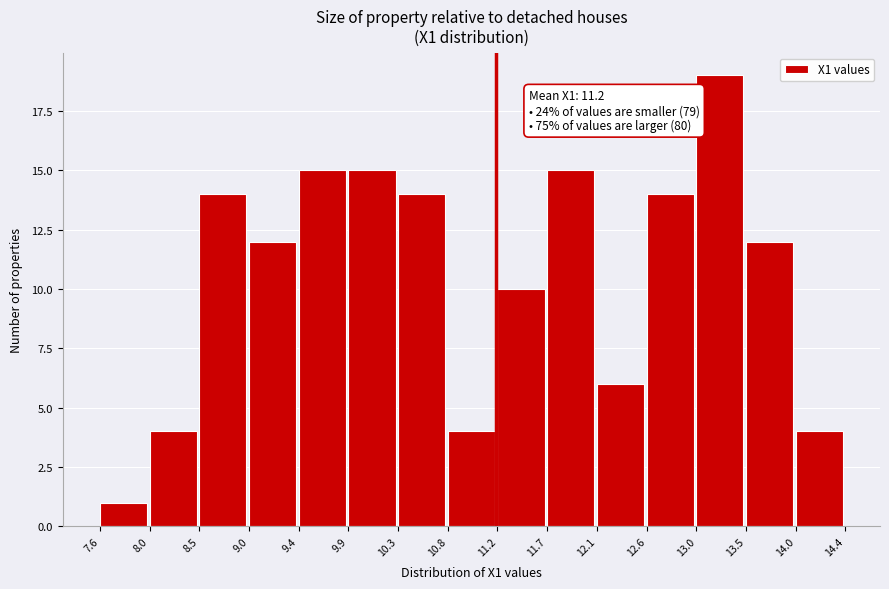

Over which range of the x-axis is the bar tallest?

13.0 to 13.5